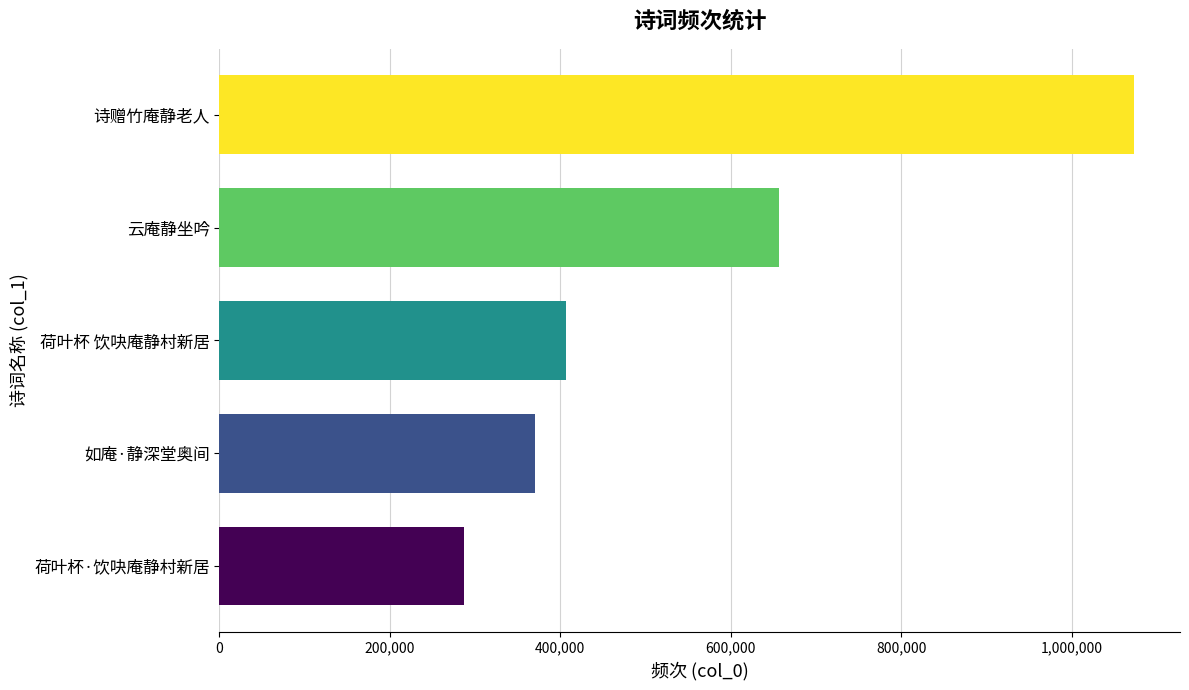

What is the sum of all values?

2794132